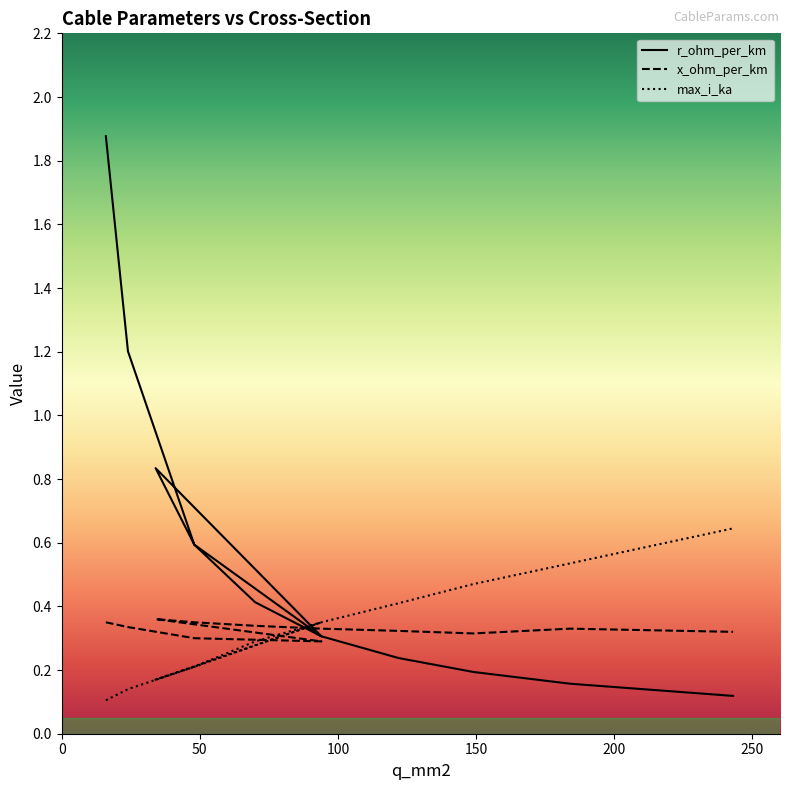

What is the sum of the x_ohm_per_km values at 48 and 34?

0.7